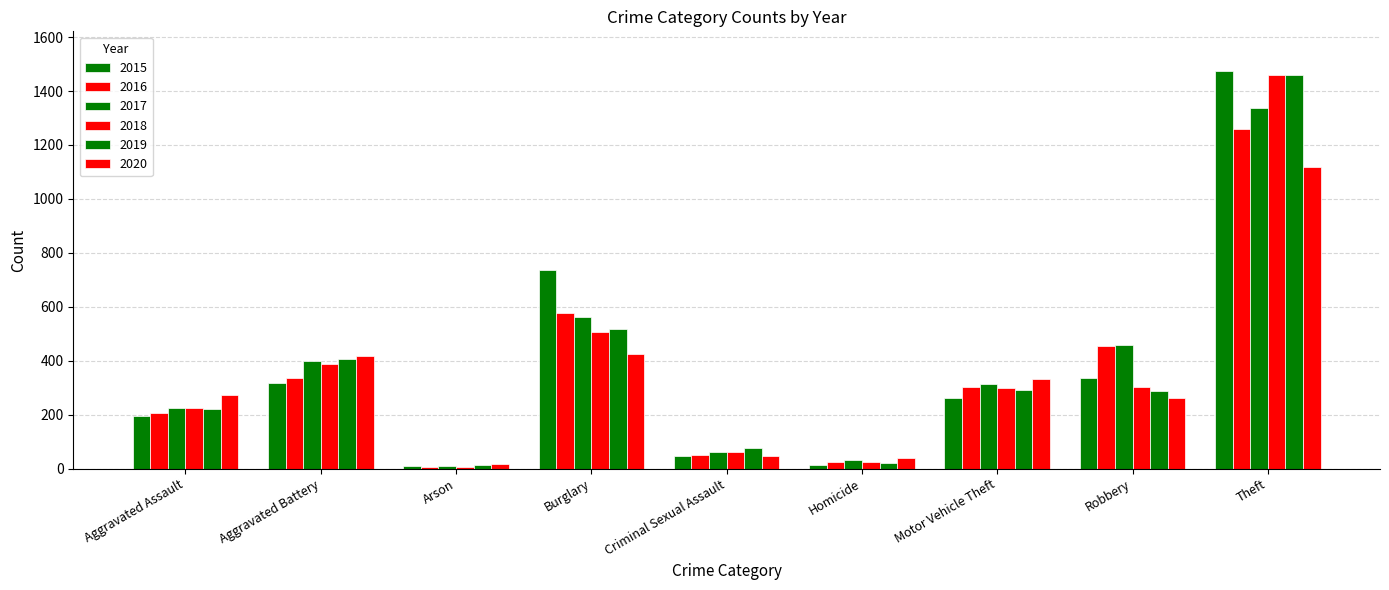

True or false: 2015 has a value of 316 at Aggravated Battery.

True